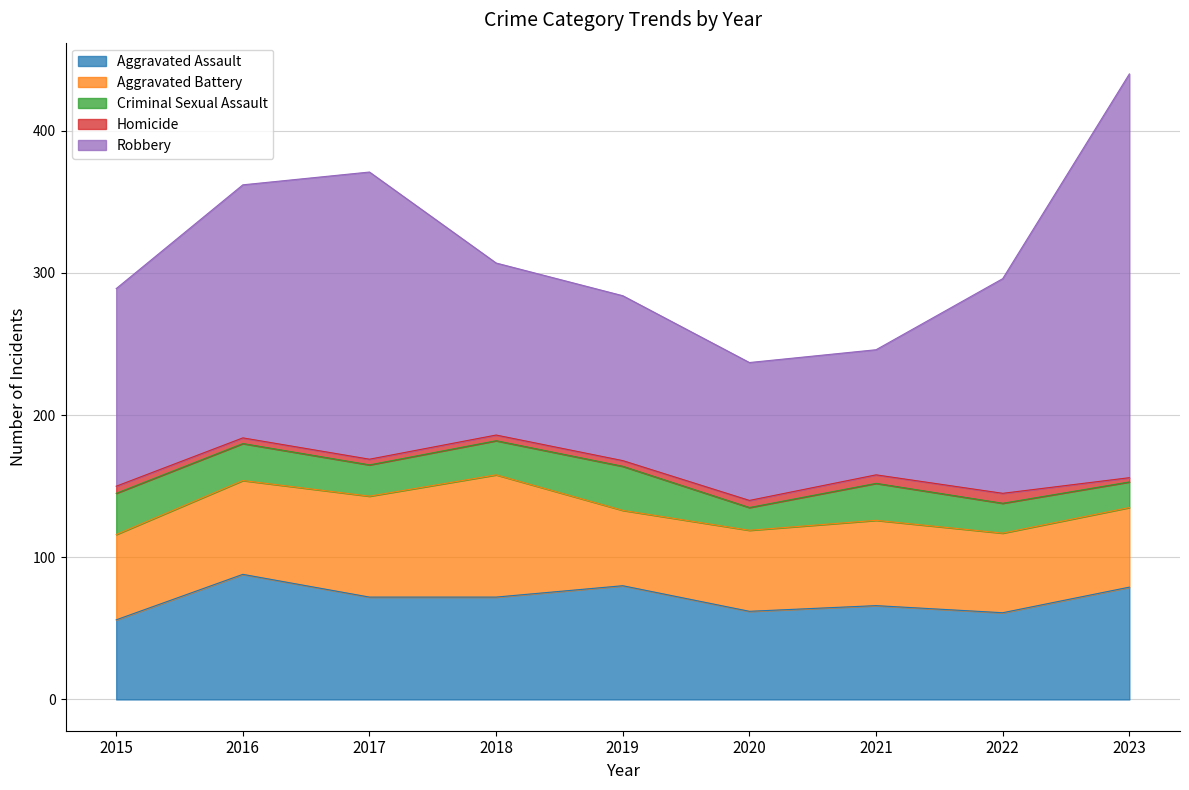

What value does the Criminal Sexual Assault series have at 2017?

22